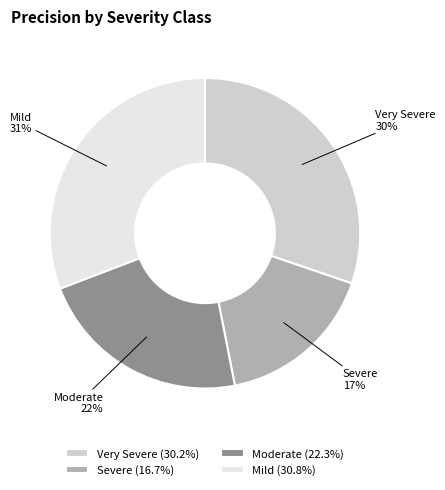

The Mild slice represents 45% of the pie. True or false?

False